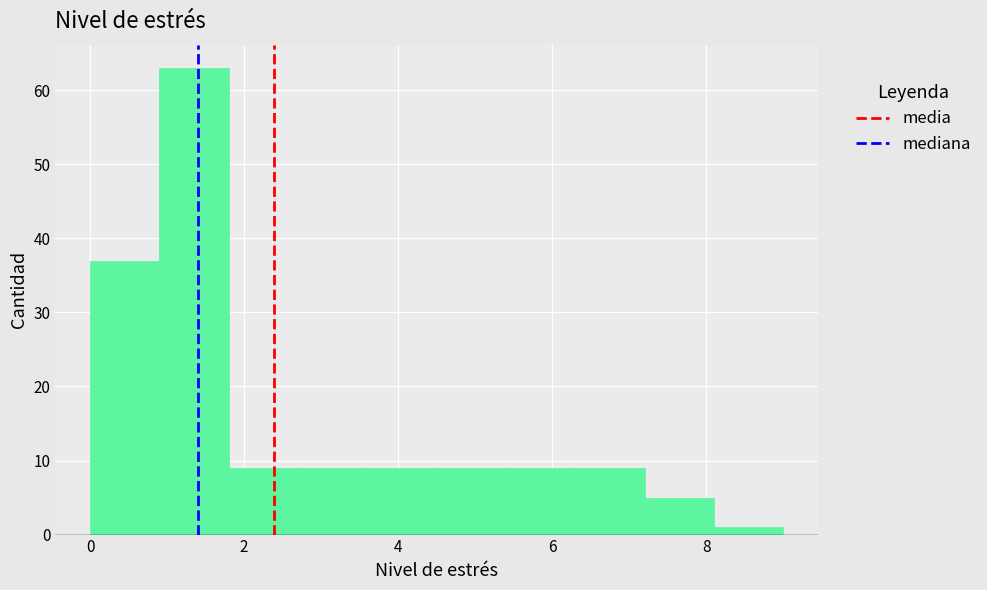

Reading left to right, list every bar in this chart as the range it spans on the x-axis followed by its height. Neither the bar edges nor the heights are printed on the chart, so give them approximately, as read against the axes.

0.0 to 0.9: 37
0.9 to 1.8: 63
1.8 to 2.7: 9
2.7 to 3.6: 9
3.6 to 4.5: 9
4.5 to 5.4: 9
5.4 to 6.3: 9
6.3 to 7.2: 9
7.2 to 8.1: 5
8.1 to 9.0: 1